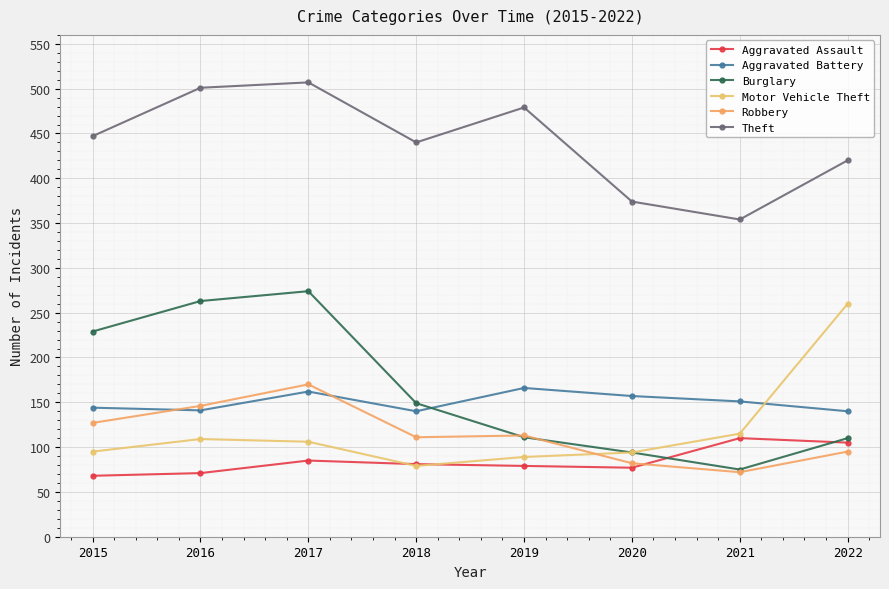

Does the chart have visible grid lines?

Yes